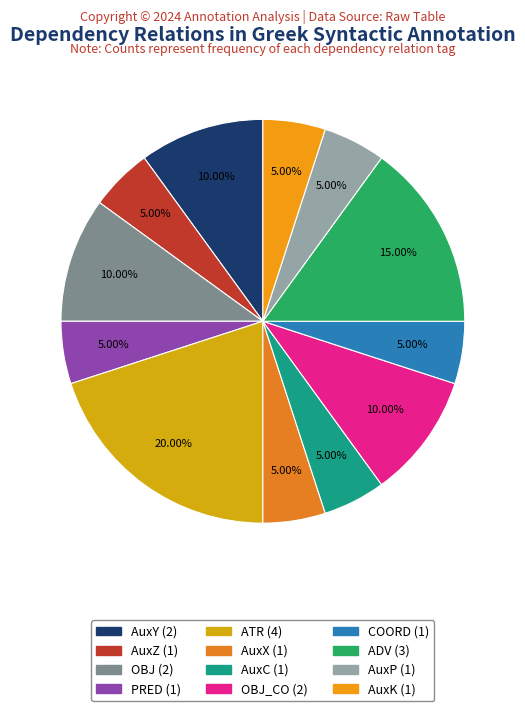

Count the number of slices in the pie.

12